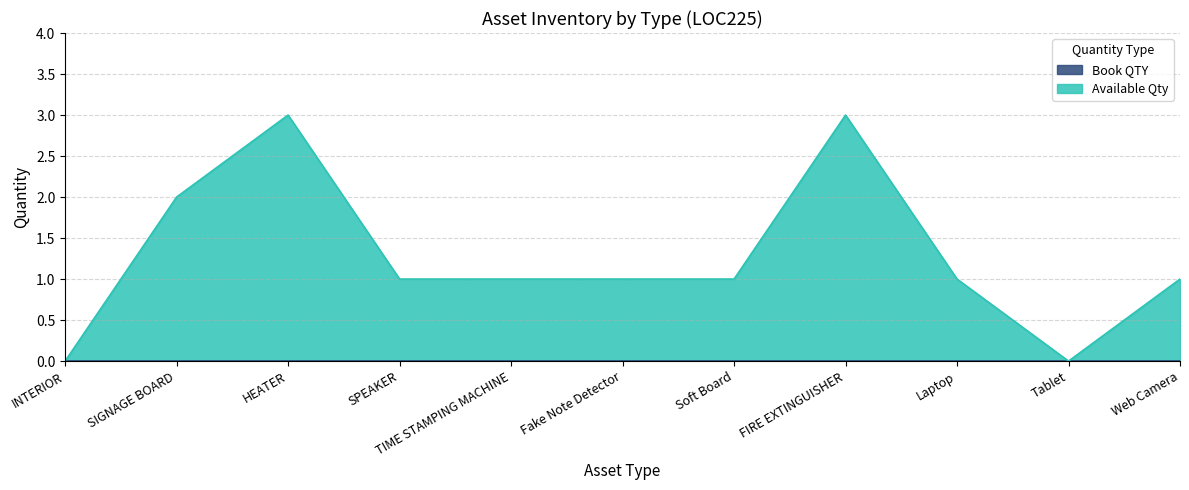

Reading left to right, what are all the values shown in this chart?

INTERIOR=0	SIGNAGE BOARD=2	HEATER=3	SPEAKER=1	TIME STAMPING MACHINE=1	Fake Note Detector=1	Soft Board=1	FIRE EXTINGUISHER=3	Laptop=1	Tablet=0	Web Camera=1